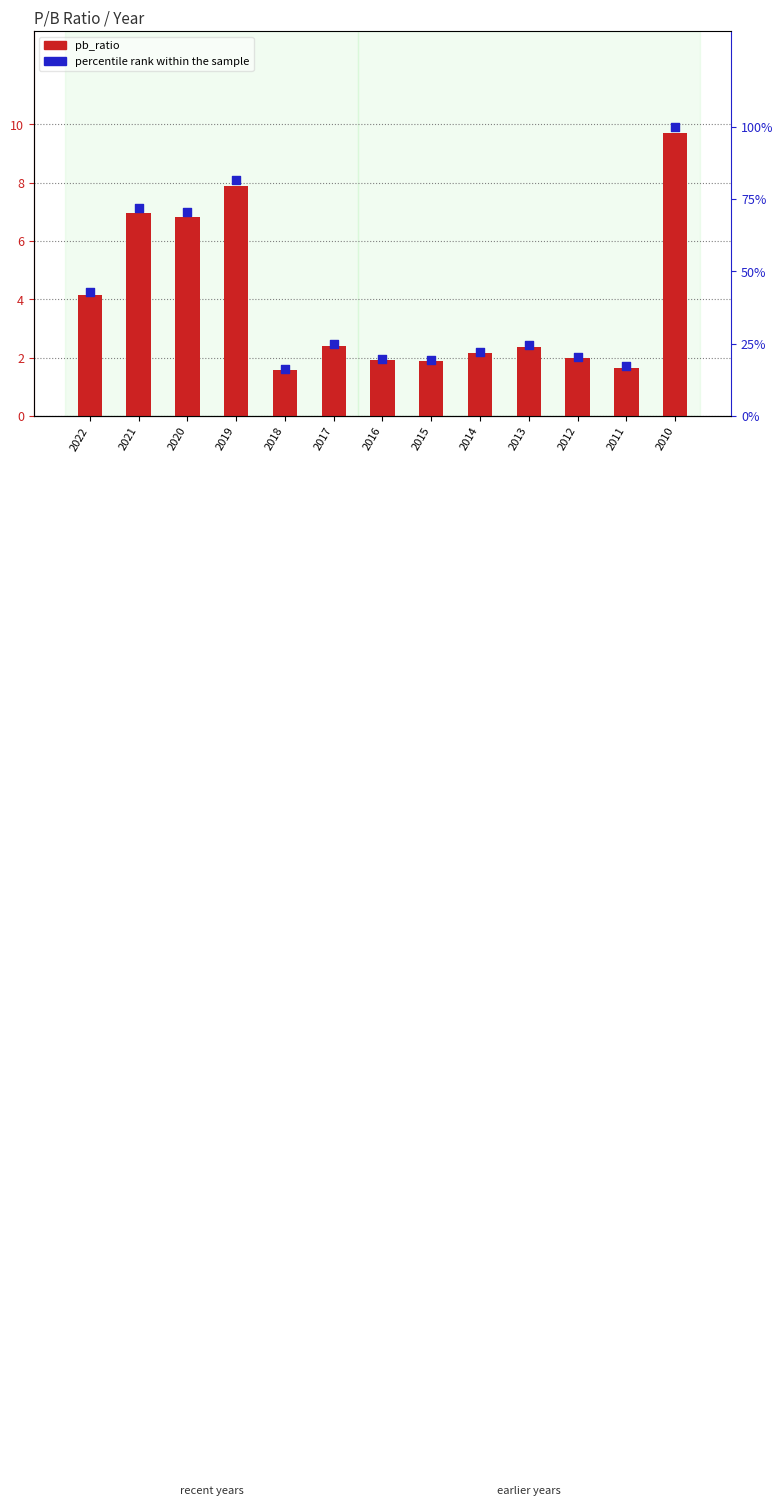

At how many categories does at least one series exceed 73?

2